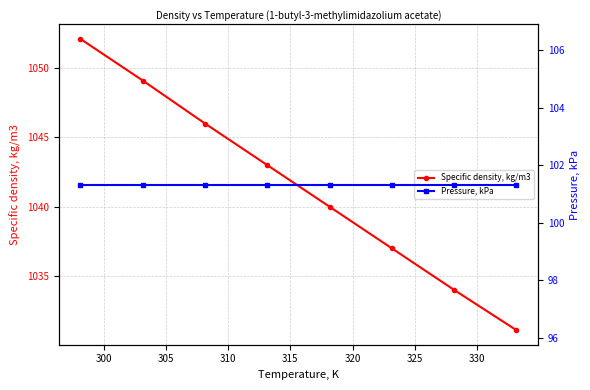

How many lines are shown in the chart?

2